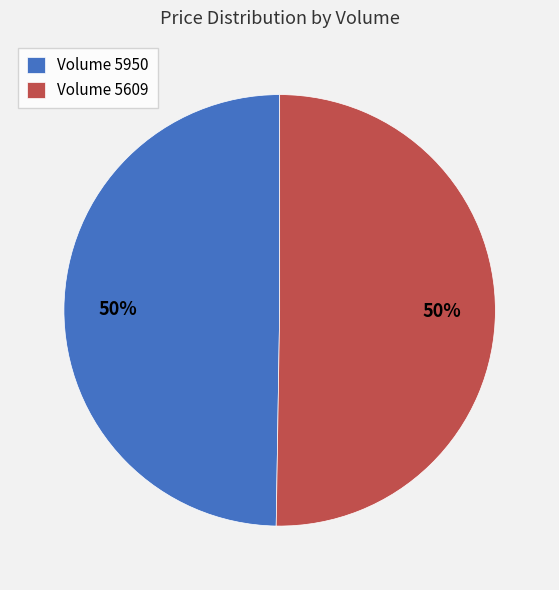

Approximately how many times larger is the value at Volume 5950 compared to Volume 5609?

1.0